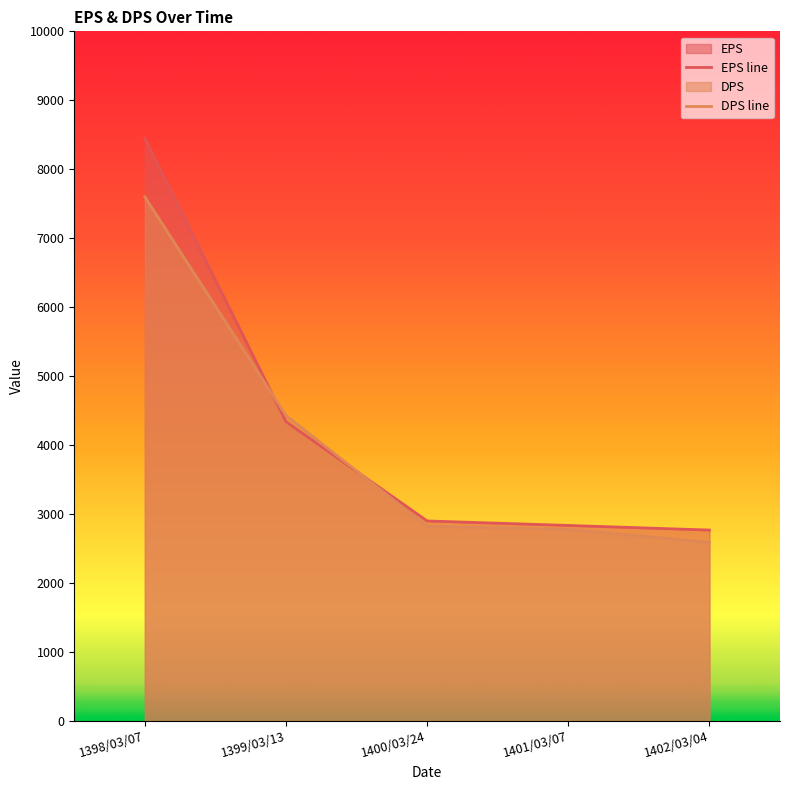

Rank the categories by EPS line value from highest to lowest.

1398/03/07, 1399/03/13, 1400/03/24, 1401/03/07, 1402/03/04